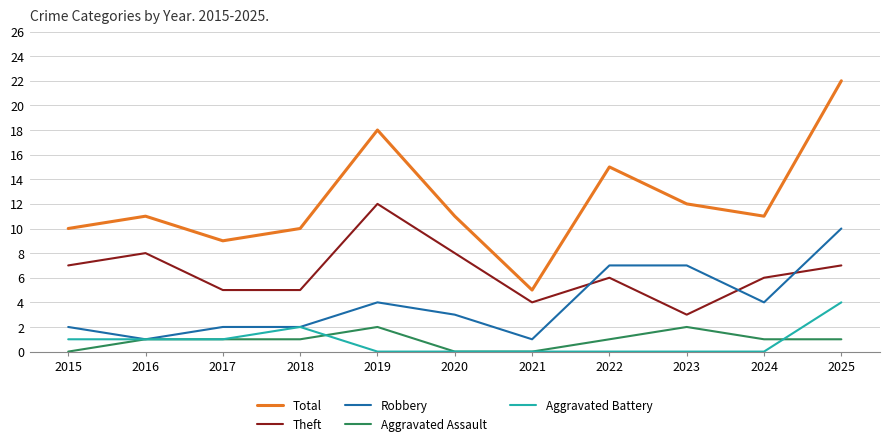

What is the highest value of the Robbery series?

10